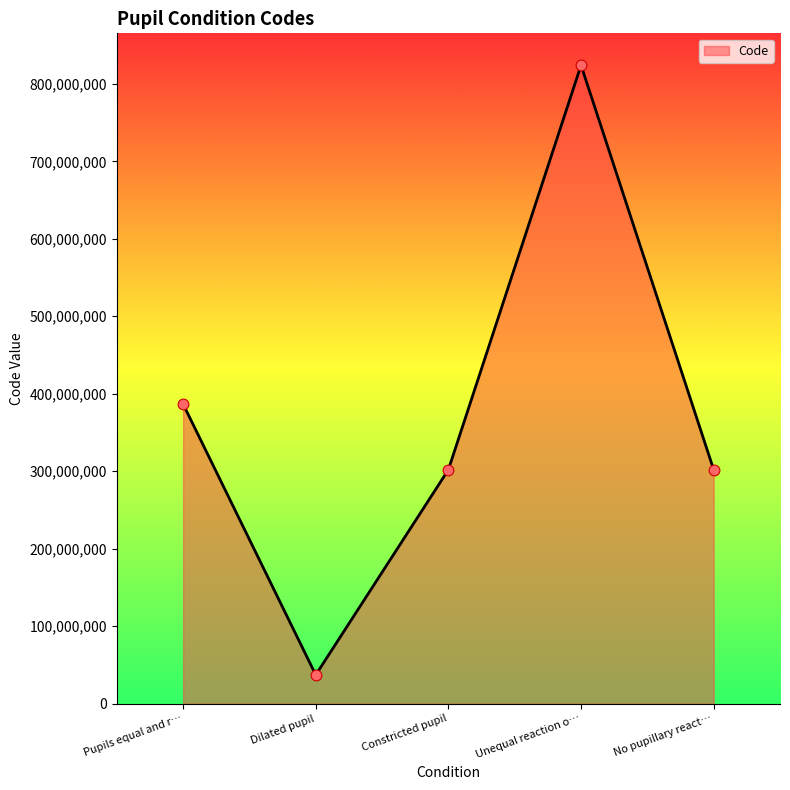

What is the change in value from Pupils equal and r… to Unequal reaction o…?

+437332001